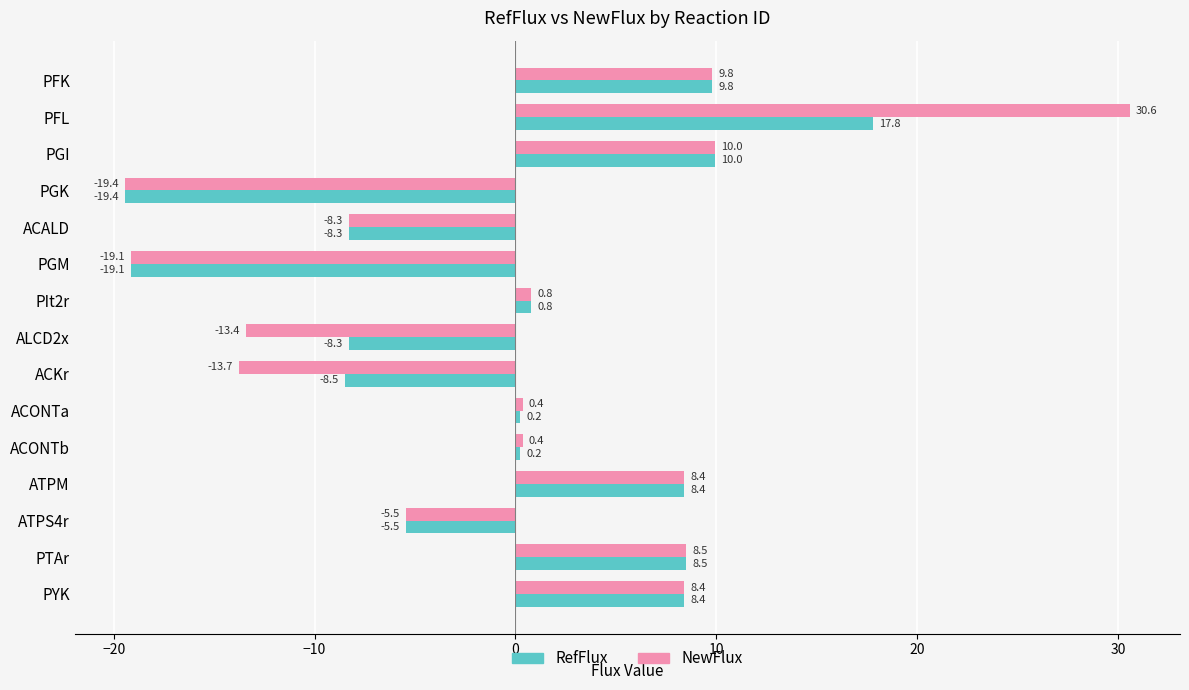

Which series has the widest spread of values?

NewFlux